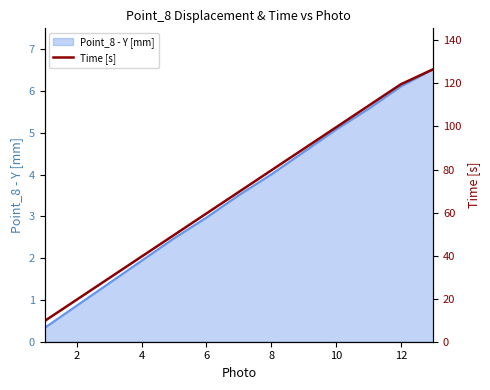

What is the highest value of the Point_8 - Y [mm] series?

6.5